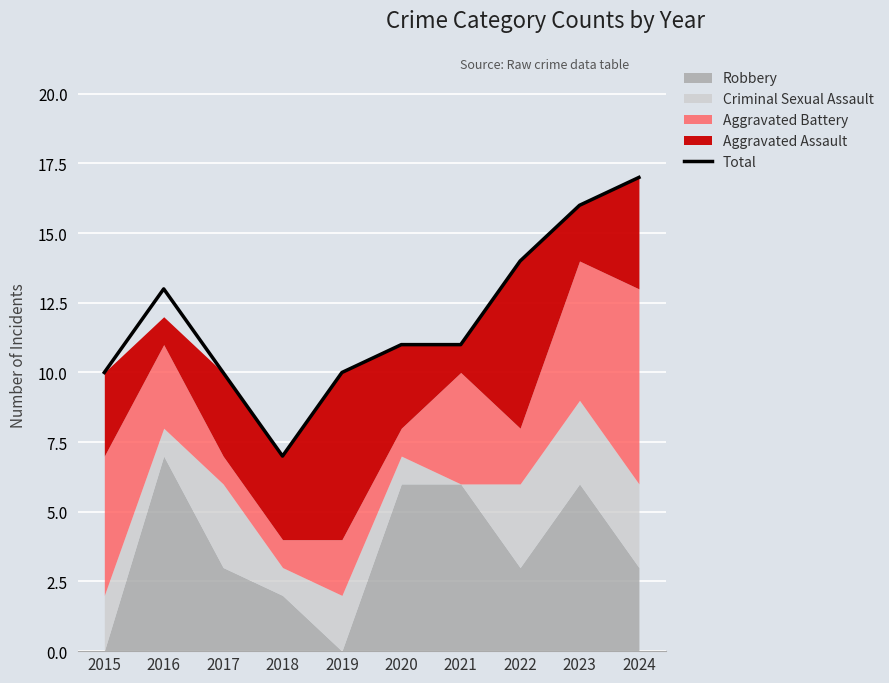

Is it true that the value at 2020 is 11?

True